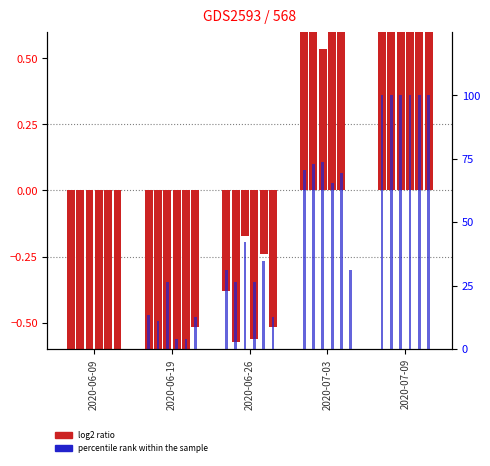

What is the total value across all series at 2020-07-09?

600.0